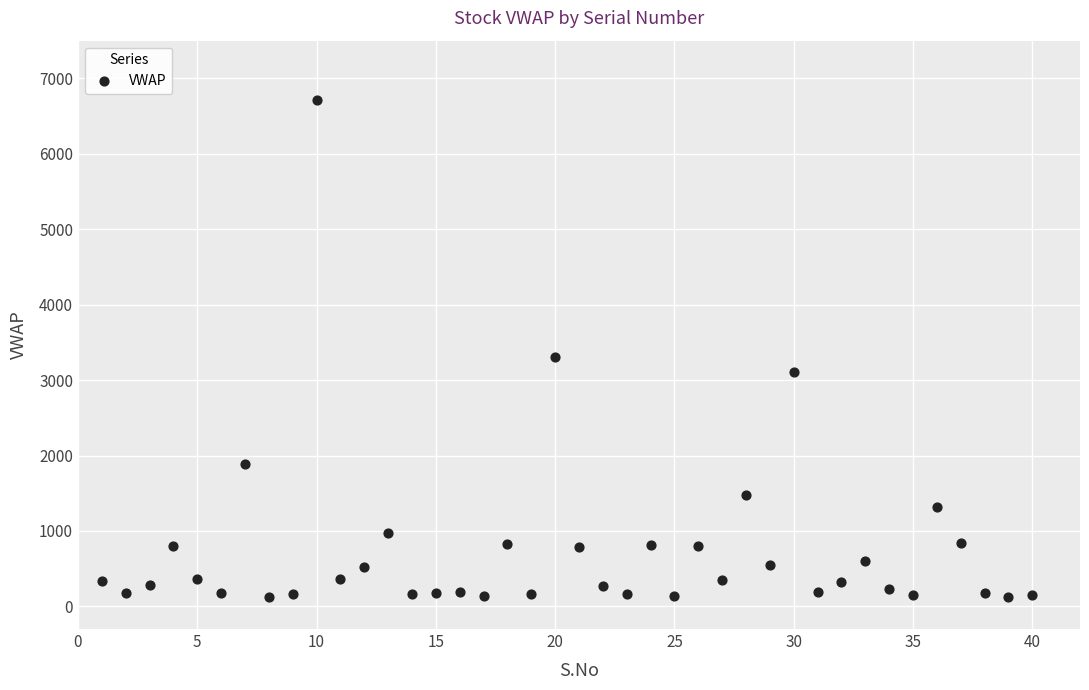

What is the range of X values (max minus min)?

39.0